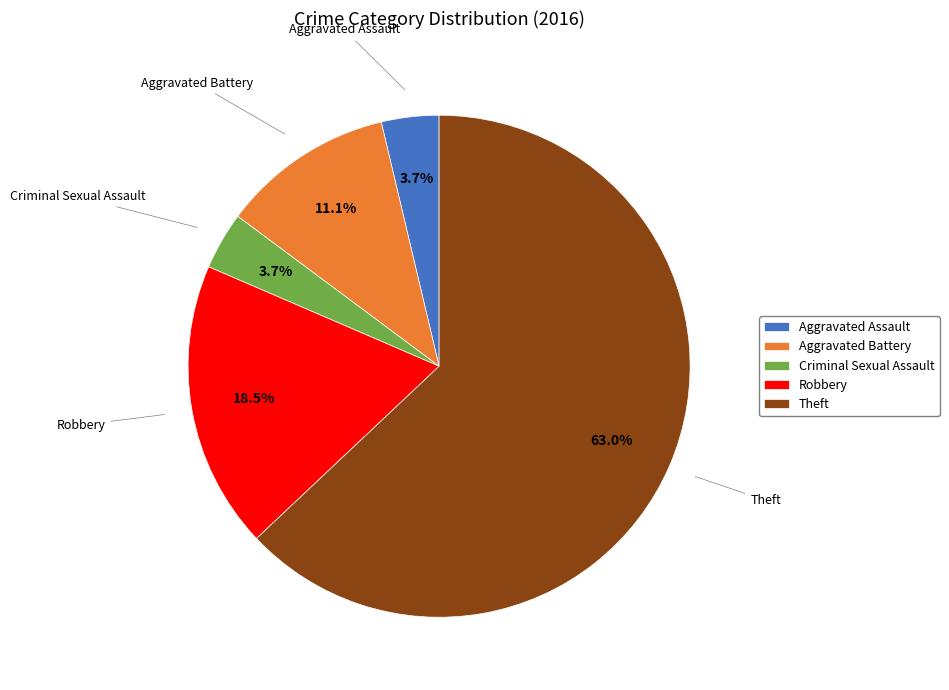

Combined, what portion of the pie is Aggravated Battery and Theft?

74.1%